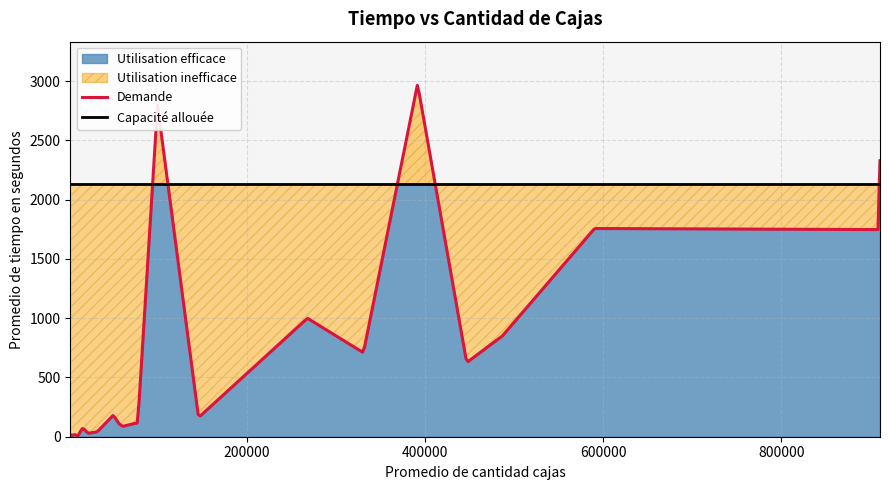

Does the chart display data point markers on the line(s)?

No